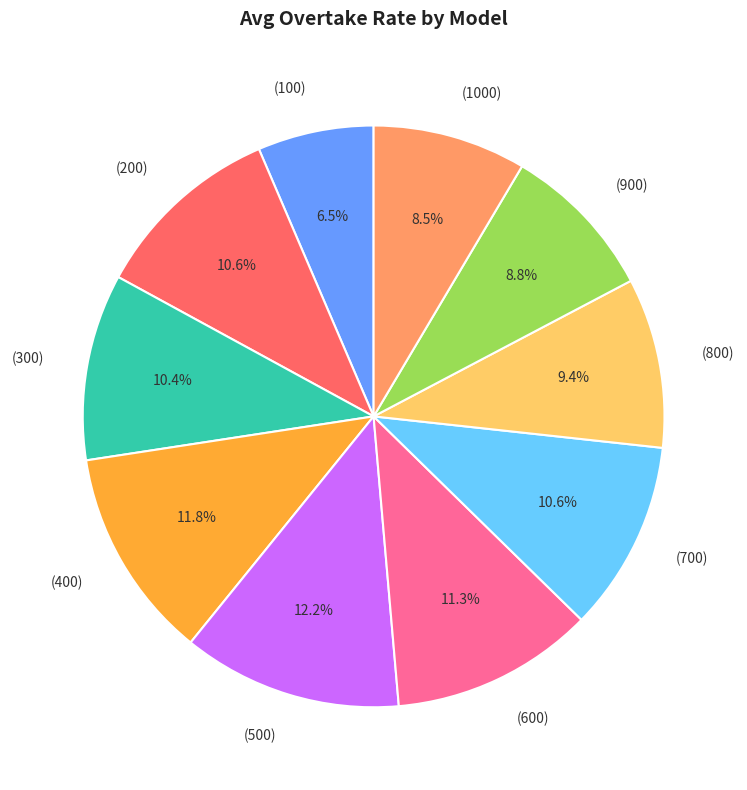

Which slice is the smallest?

(100)